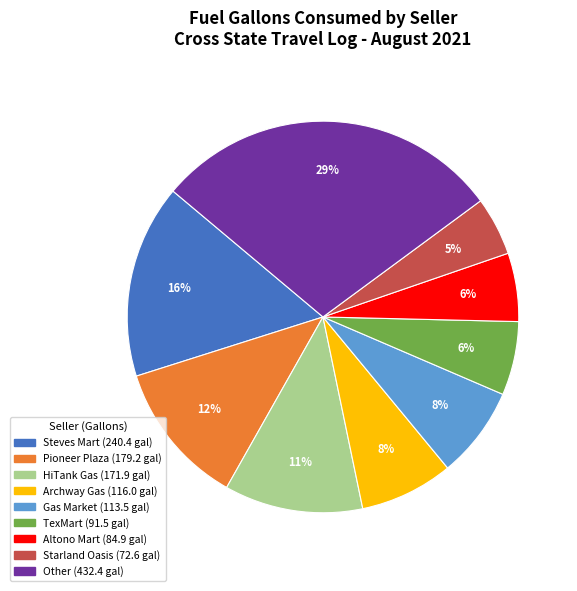

Does any single category account for the majority?

No